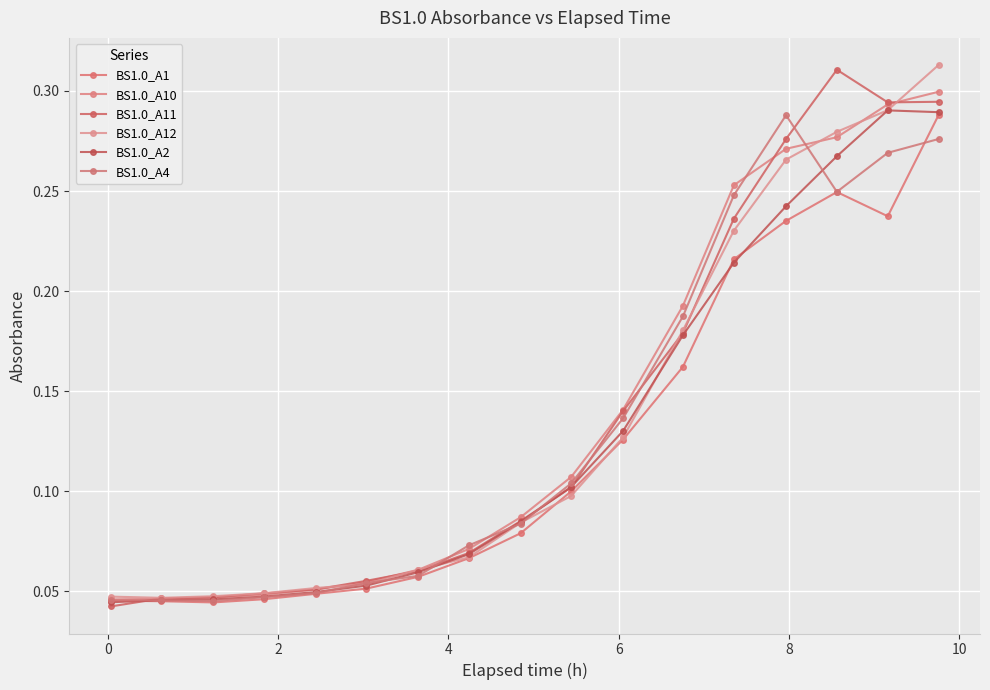

What is the label of the 3rd point from the left?

2